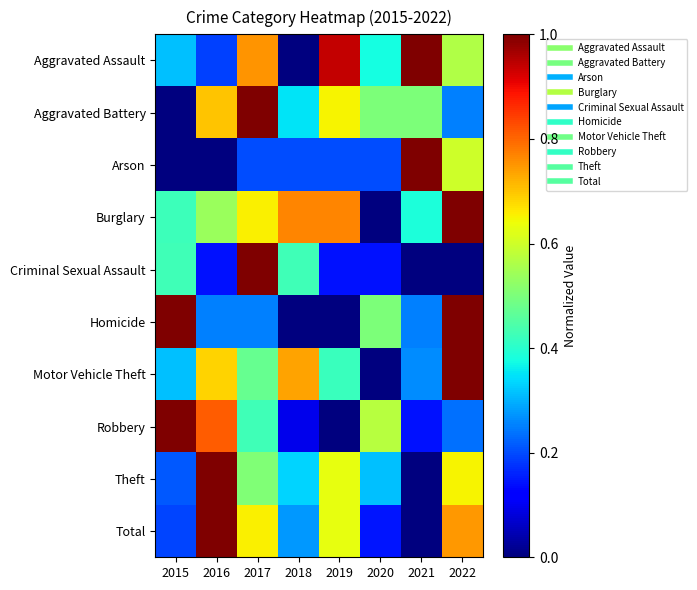

At how many categories does at least one series exceed 0?

8